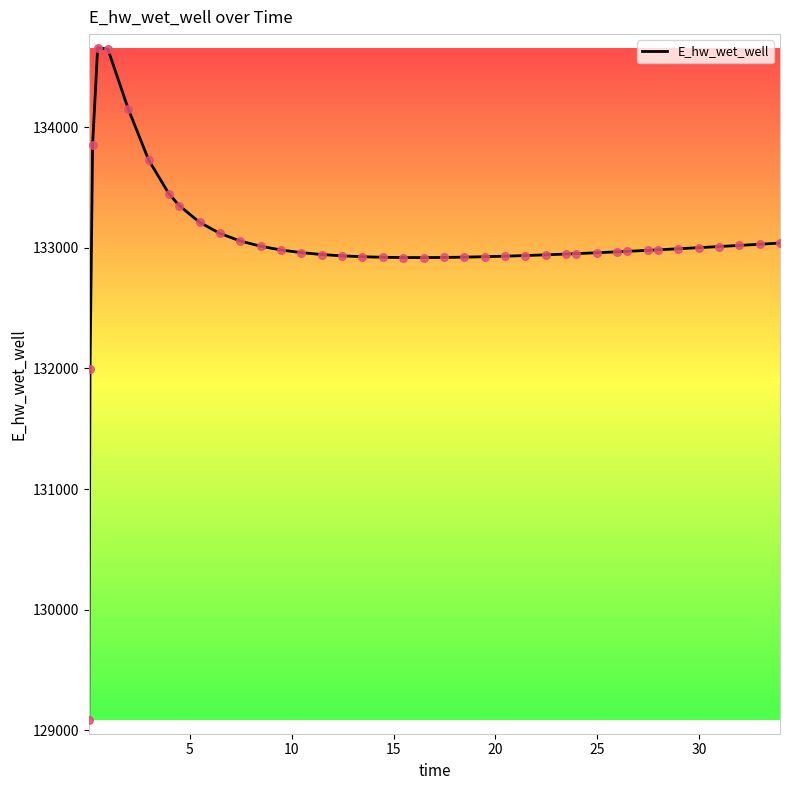

What is the greatest value displayed?

134660.9